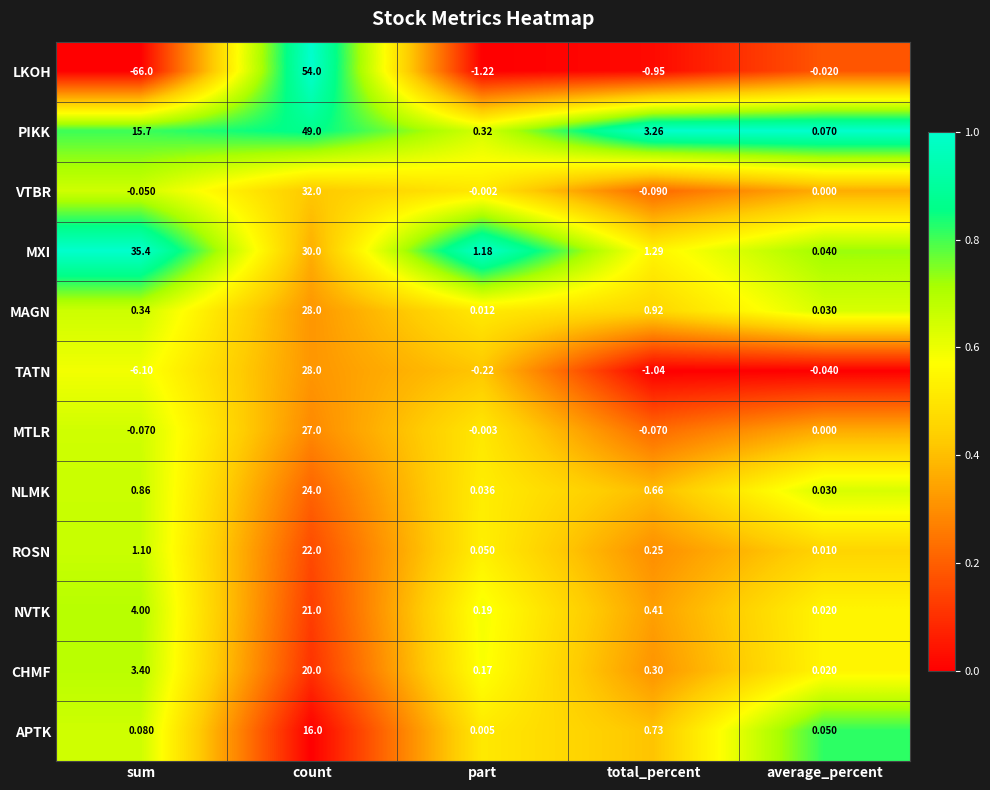

At how many categories does at least one series exceed 0?

5